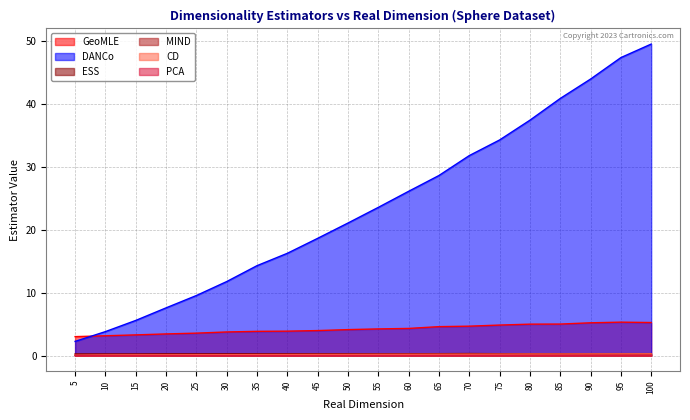

Where is PCA nearest to the value 0?

5